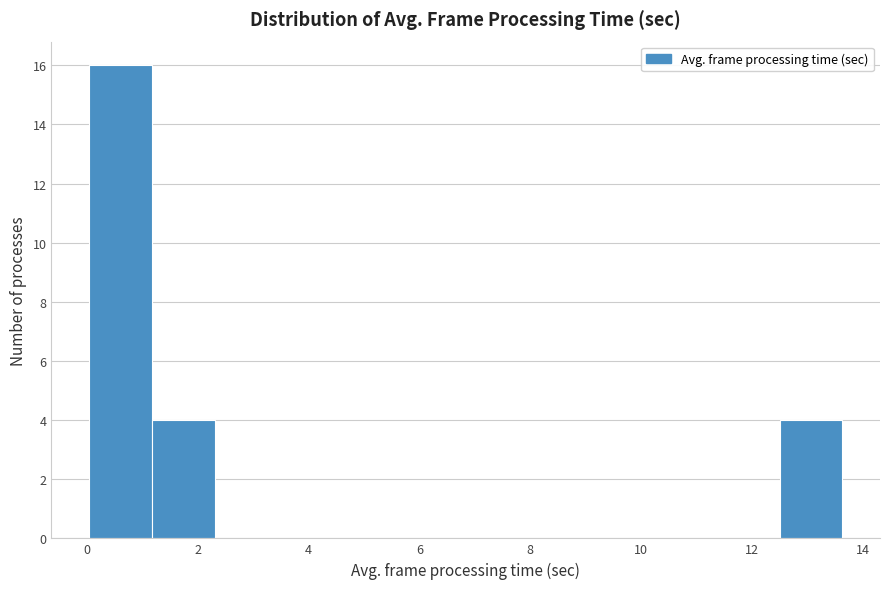

Which range on the x-axis has the tallest bar?

0.0 to 1.2